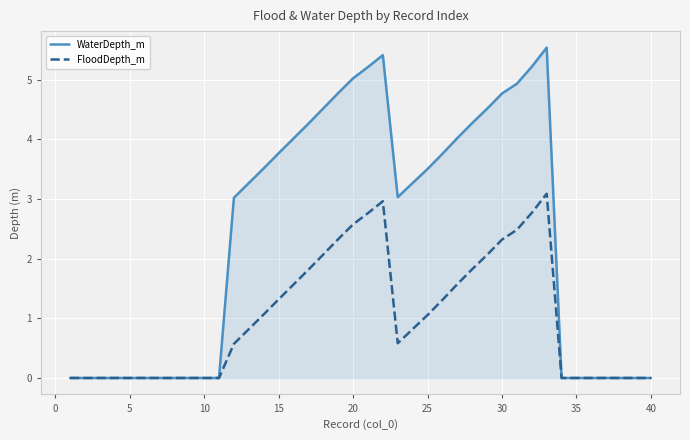

Which series has the widest spread of values?

WaterDepth_m